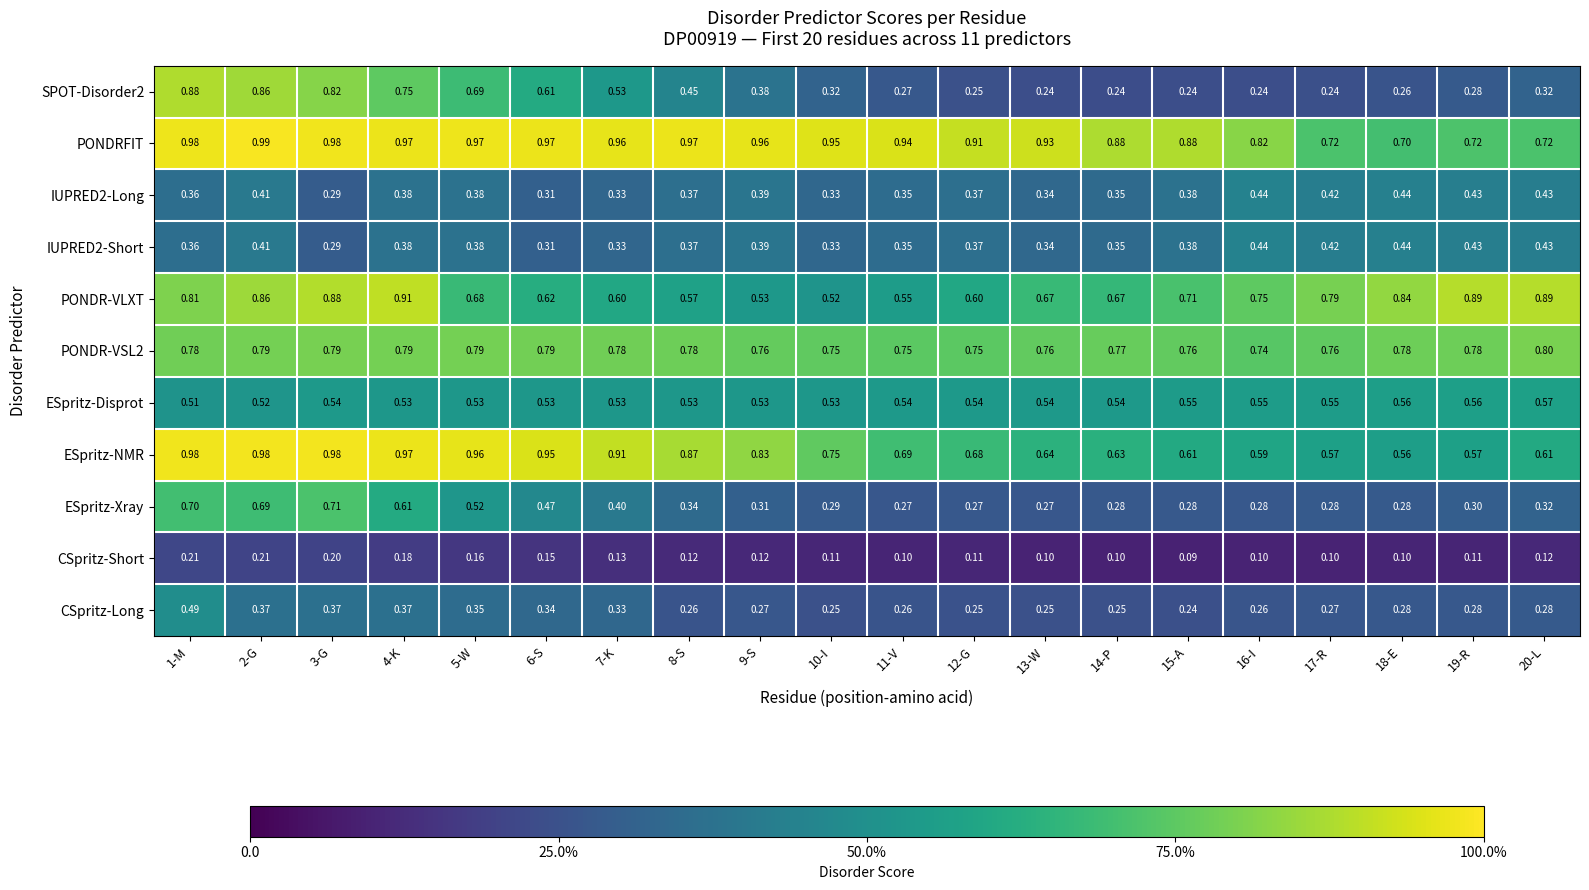

Is the value of PONDRFIT at 14-P greater than the value of ESpritz-Xray at 18-E?

Yes